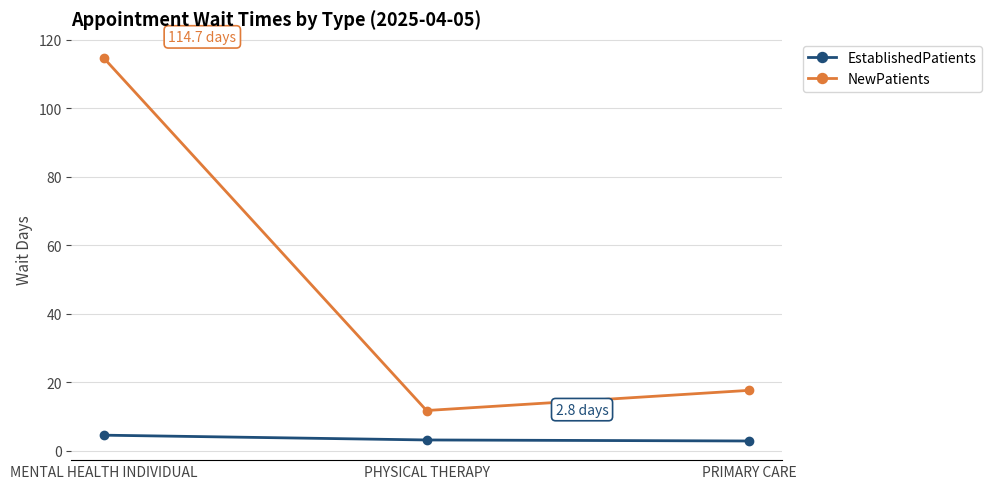

What is the difference between the second highest and minimum values in the EstablishedPatients series?

0.3